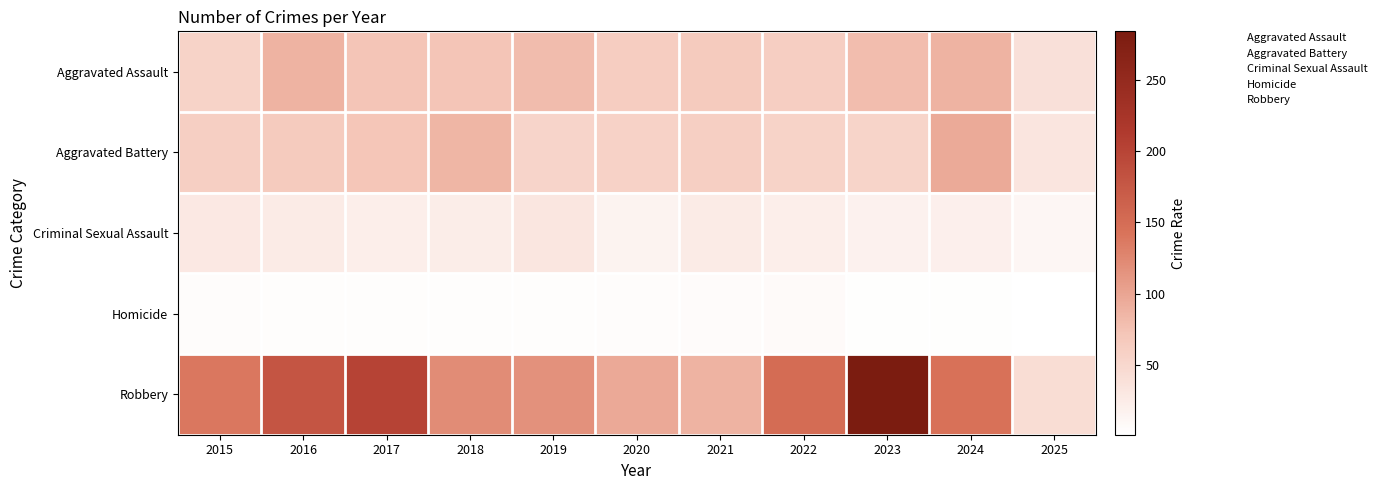

What is the spread (max minus min) of values at 2018?

121